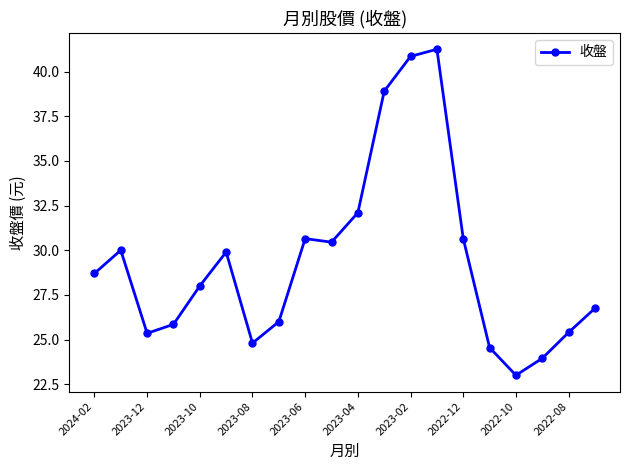

What is the value of the 7th point from the left?

24.8